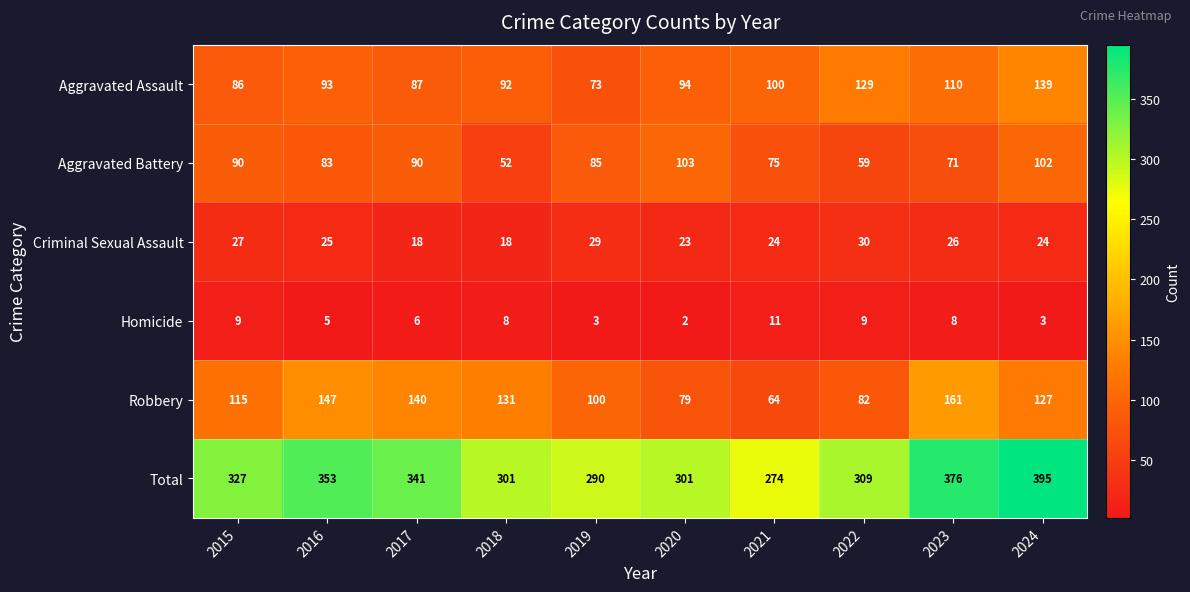

What is the difference between the Homicide values at 2024 and 2022?

6